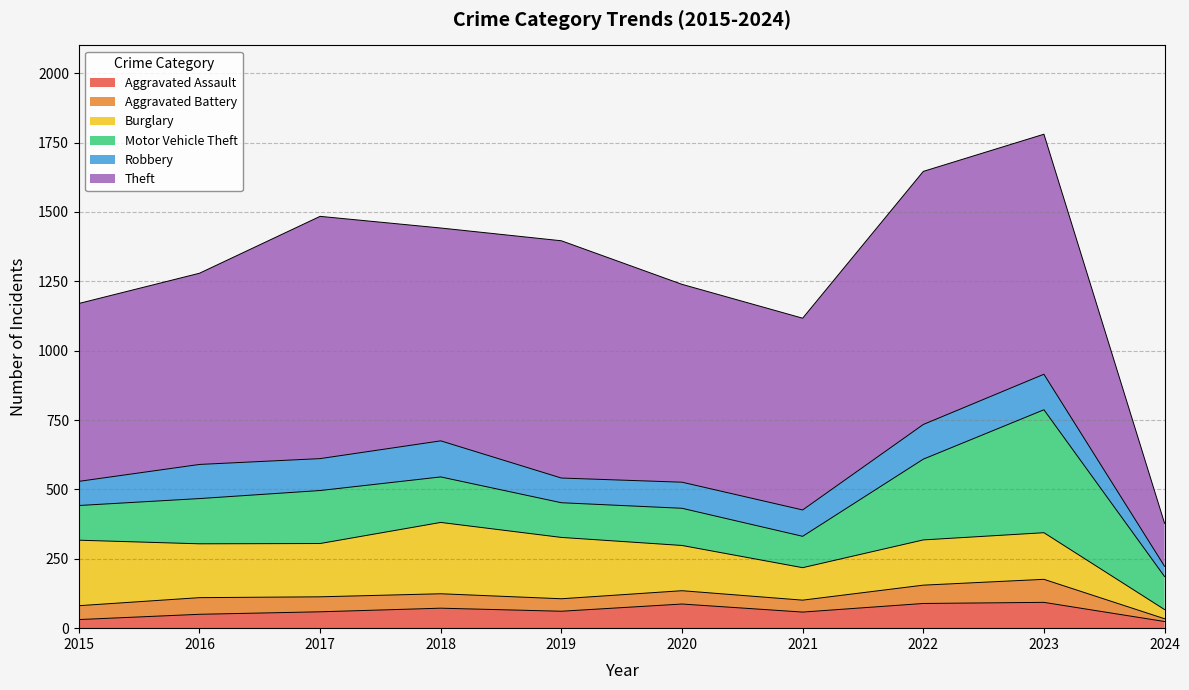

What is the spread (max minus min) of values at 2016?

639